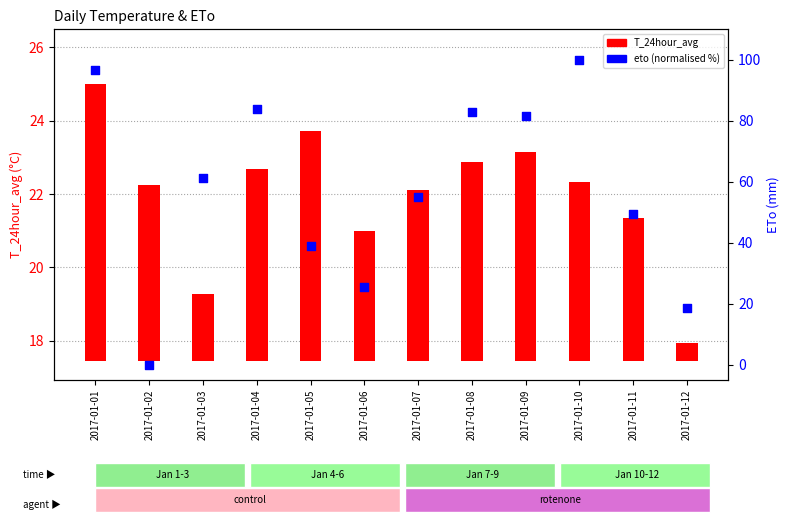

Which series has the largest Y range (max minus min)?

eto